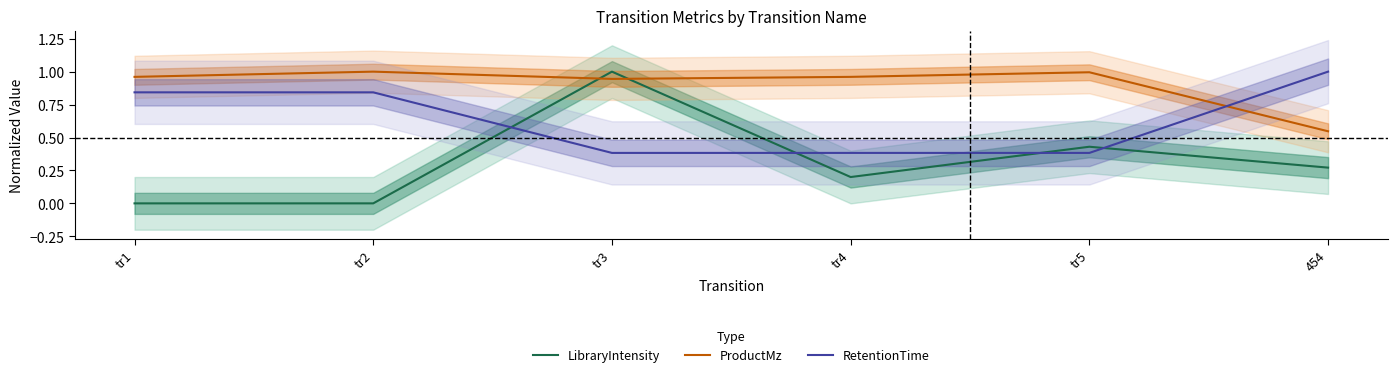

Does the chart have visible grid lines?

No